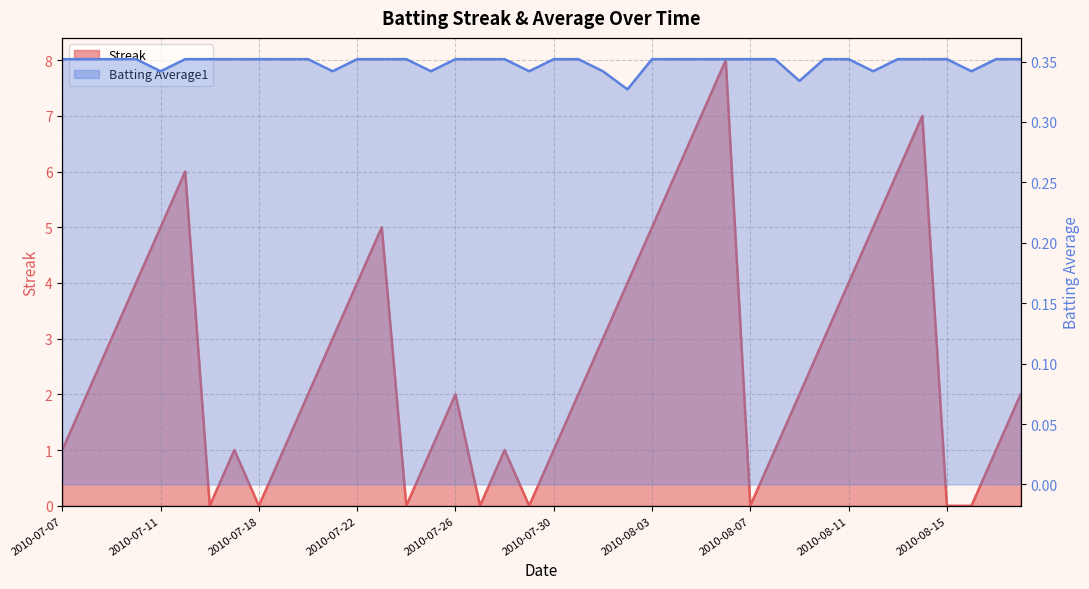

How many data points does each series have?

40